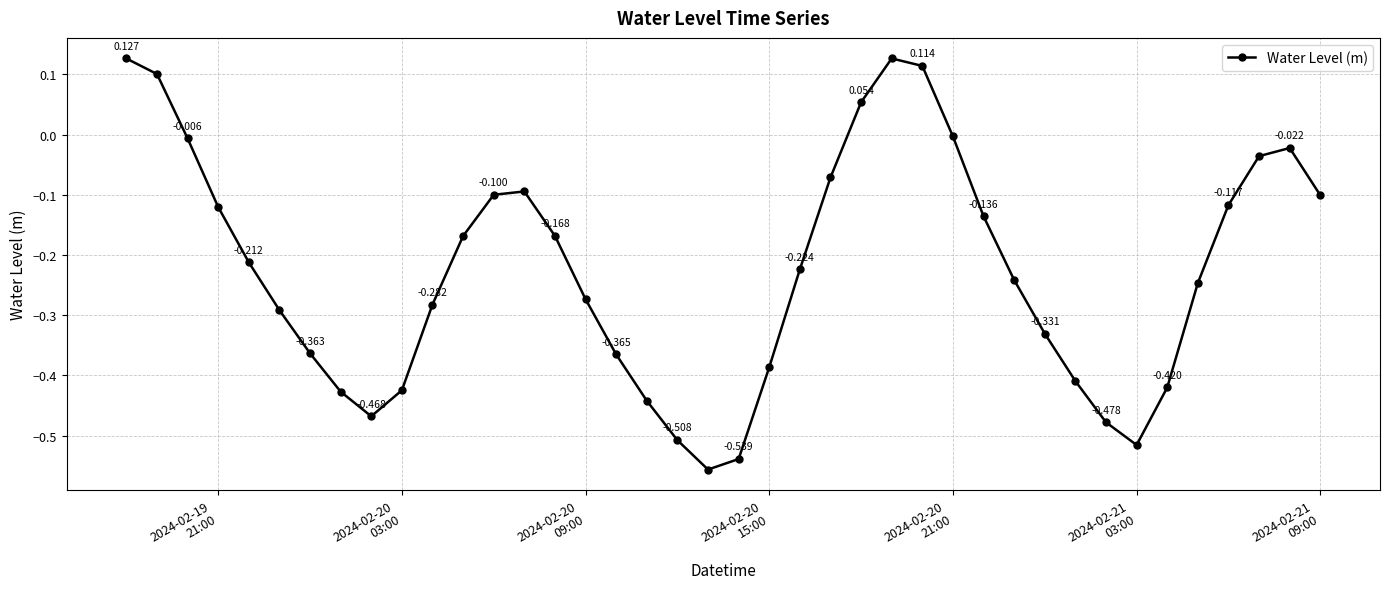

True or false: there are more than 2 points higher than both neighbors.

True